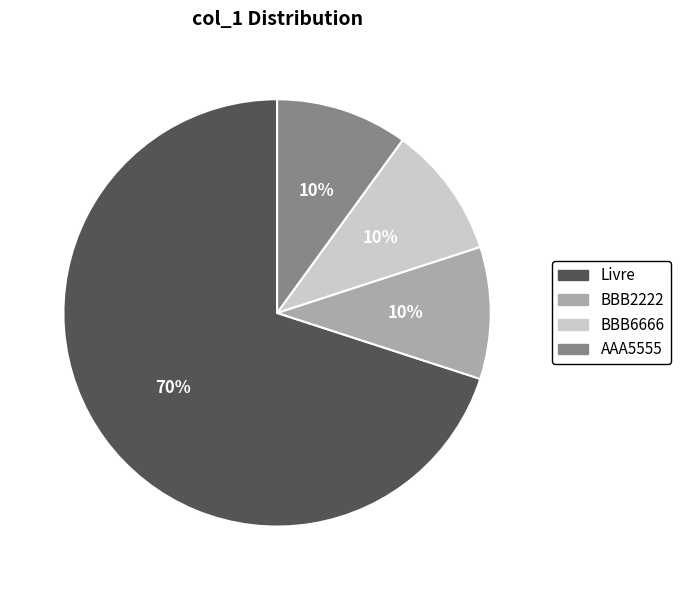

To the nearest percent, what is the difference between the BBB2222 and Livre slice percentages?

60%